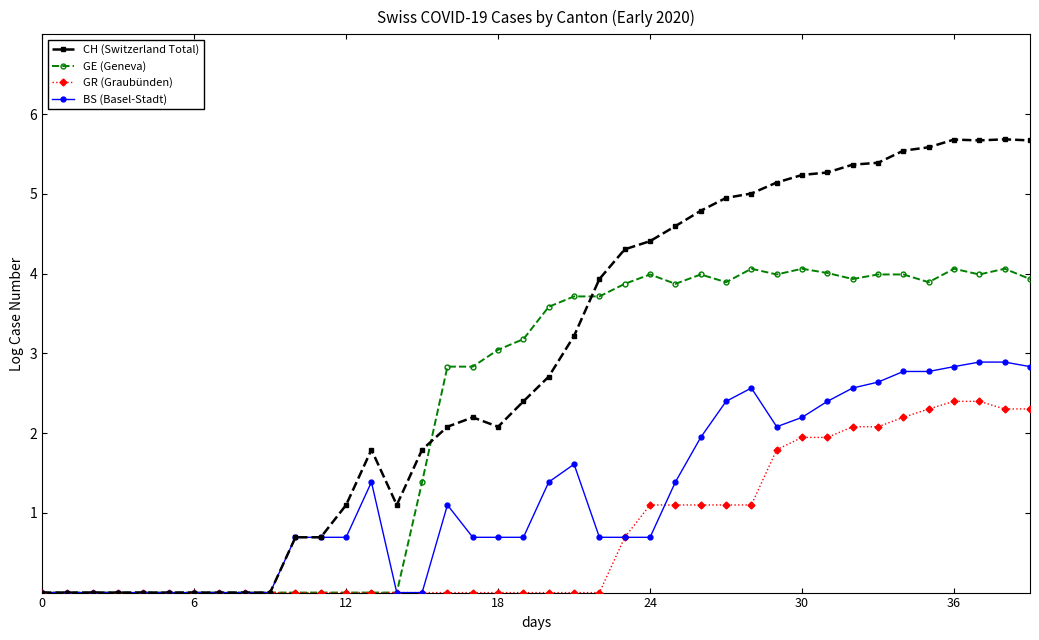

Which series has the largest total across all categories?

CH (Switzerland Total)